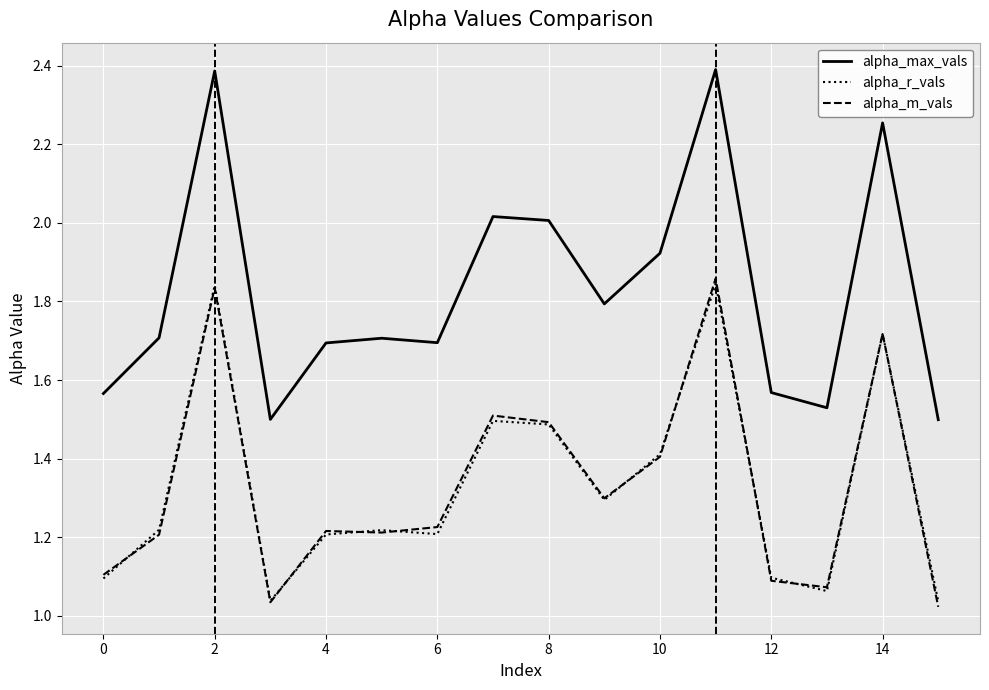

True or false: alpha_max_vals and alpha_m_vals cross at least once.

False